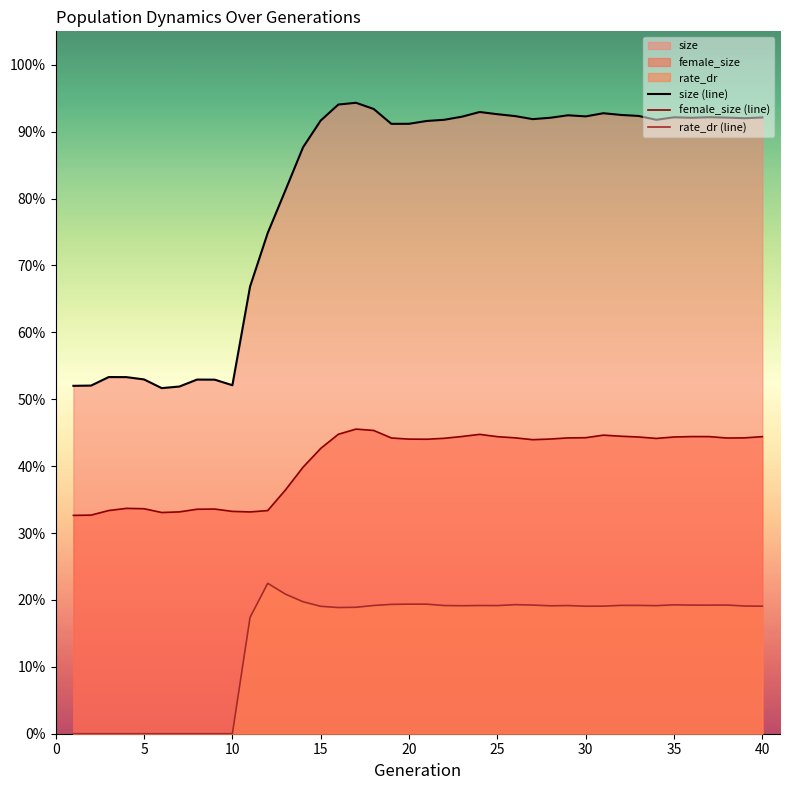

True or false: female_size (line) has more than 0 interior local peaks.

True